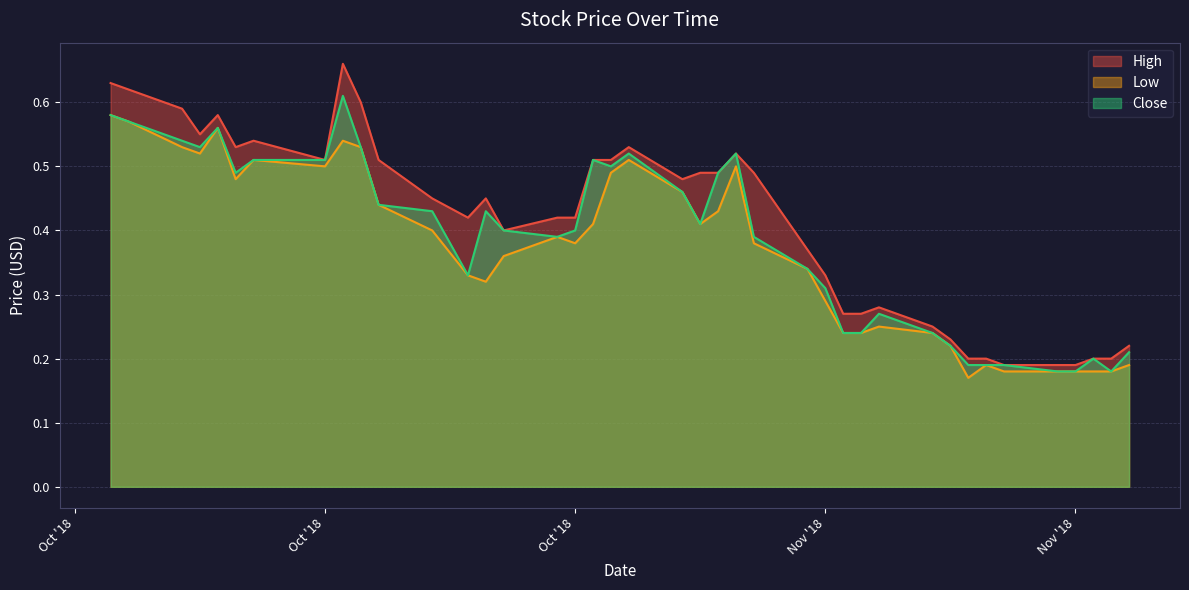

What position from the right is 2018-10-25?

27